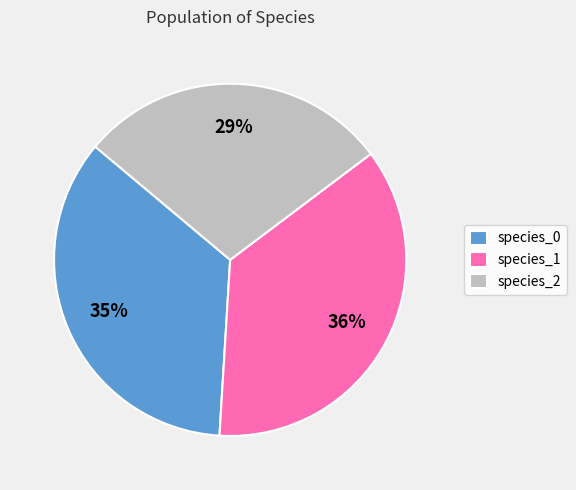

To the nearest percent, what portion does species_2 represent?

29%